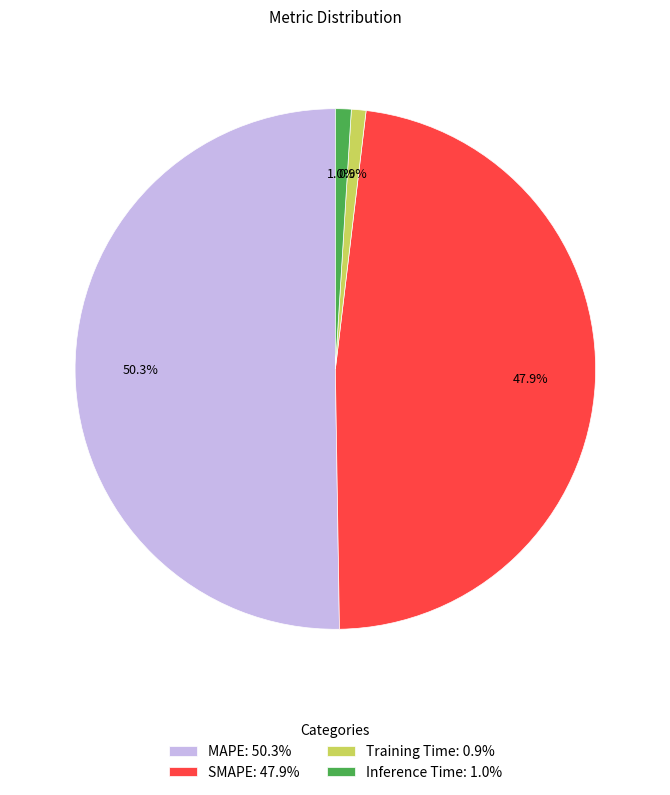

What is the largest slice in the pie chart?

MAPE